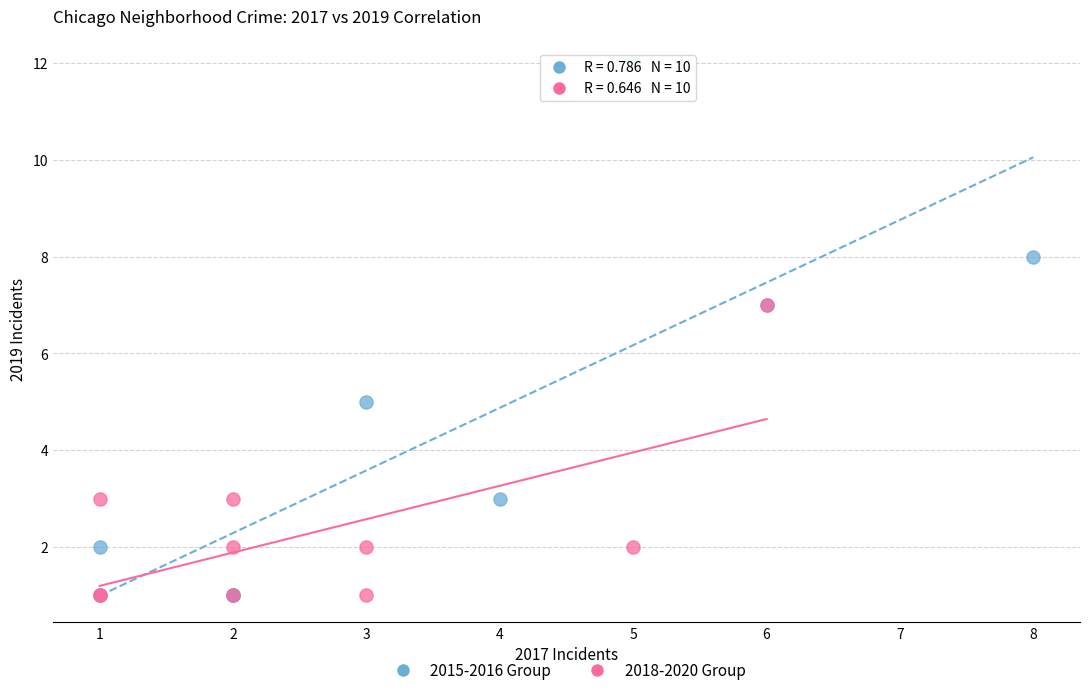

Which series has the widest spread of Y values?

2015-2016 Group